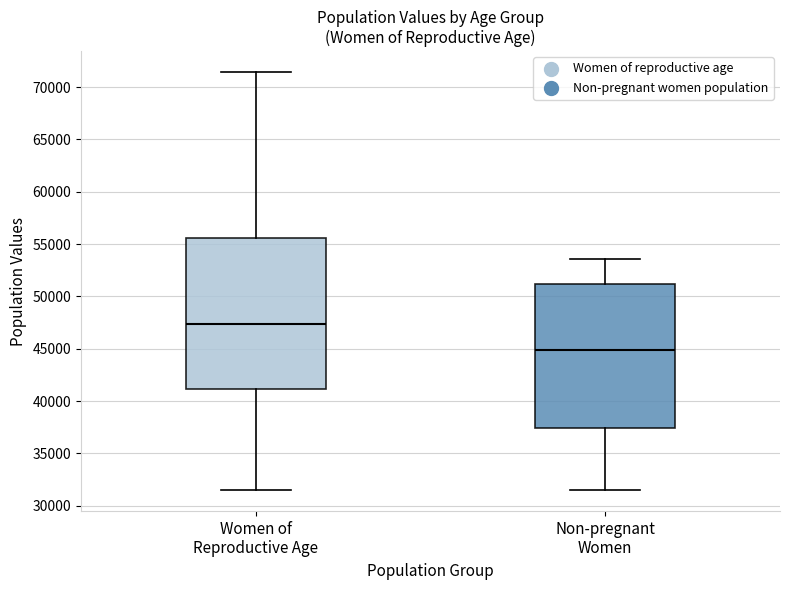

Where is the upper edge of the box for Non-pregnant Women on the y-axis? The values are not printed on the chart, so give them approximately, as read against the axis.

51000